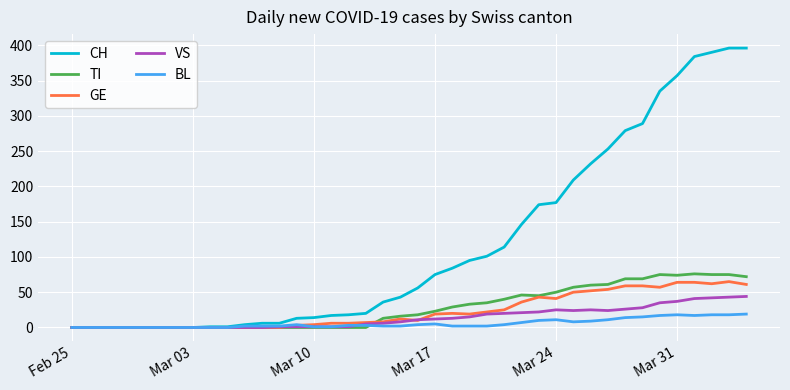

What are all the series names shown in the legend?

CH, TI, GE, VS, BL